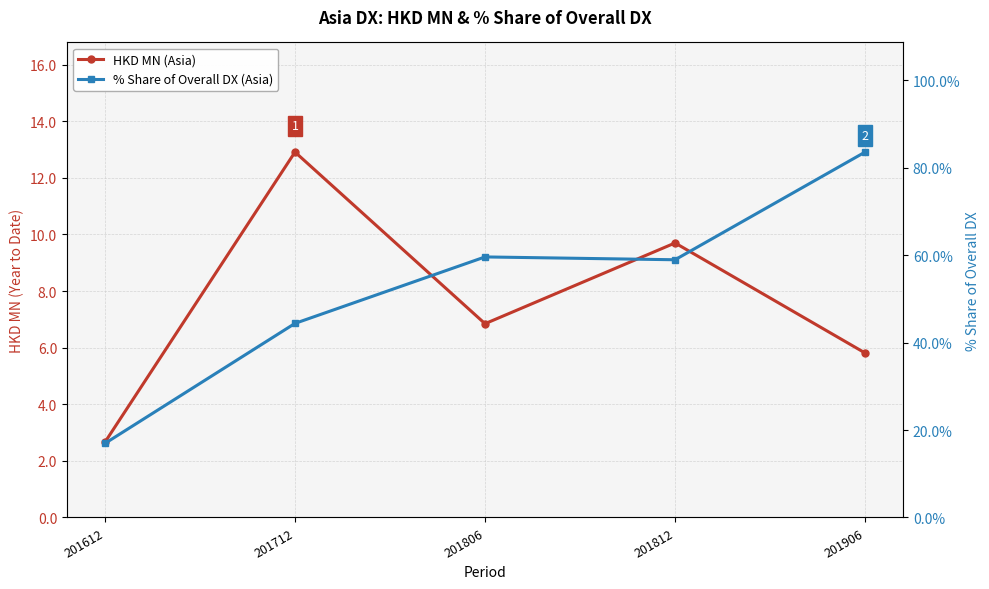

What is the sum of the % Share of Overall DX (Asia) values at 201906 and 201612?

100.5